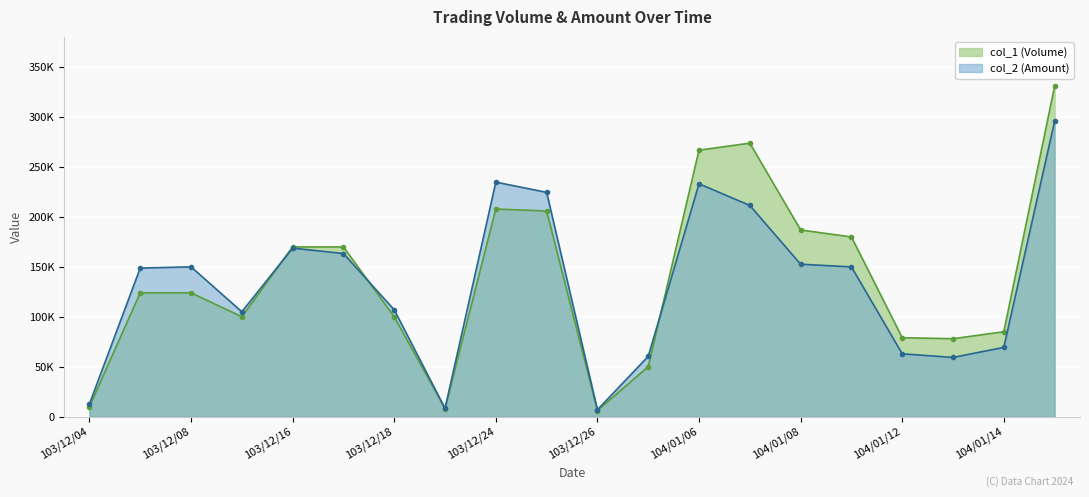

Reading left to right, extract all data points from this chart.

col_1 (Volume): 103/12/04=10000	103/12/05=124000	103/12/08=124000	103/12/12=100000	103/12/16=170000	103/12/17=170000	103/12/18=100000	103/12/23=8000	103/12/24=208000	103/12/25=206000	103/12/26=6000	103/12/31=50000	104/01/06=267000	104/01/07=274000	104/01/08=187000	104/01/09=180000	104/01/12=79000	104/01/13=78000	104/01/14=85000	104/01/15=331000
col_2 (Amount): 103/12/04=12600	103/12/05=148800	103/12/08=150040	103/12/12=105000	103/12/16=168800	103/12/17=163390	103/12/18=107000	103/12/23=8080	103/12/24=234960	103/12/25=224720	103/12/26=6780	103/12/31=60300	104/01/06=233300	104/01/07=211580	104/01/08=152670	104/01/09=150000	104/01/12=62880	104/01/13=59240	104/01/14=69300	104/01/15=295960